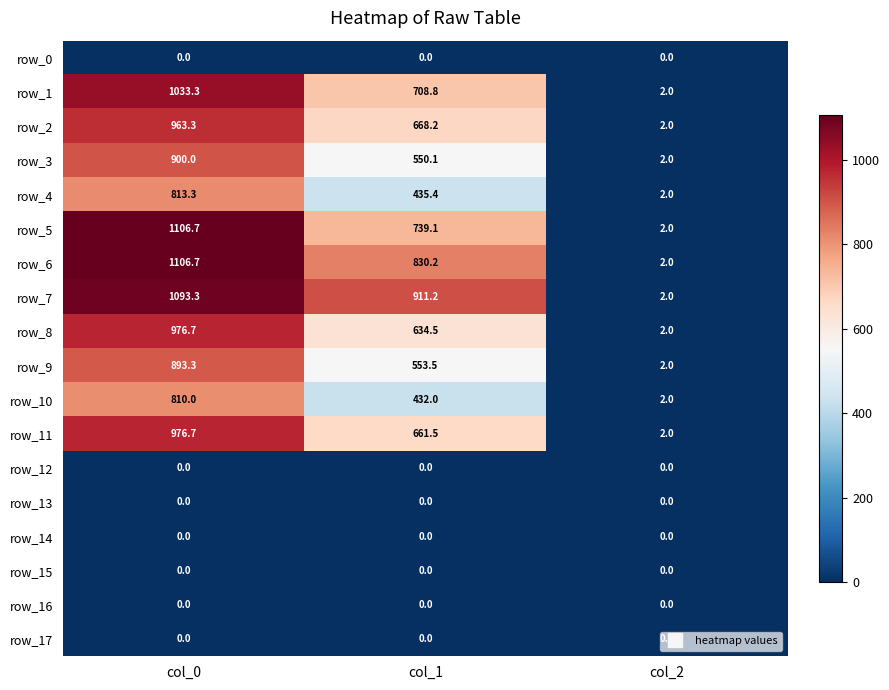

At which category is the sum across all series the highest?

col_0